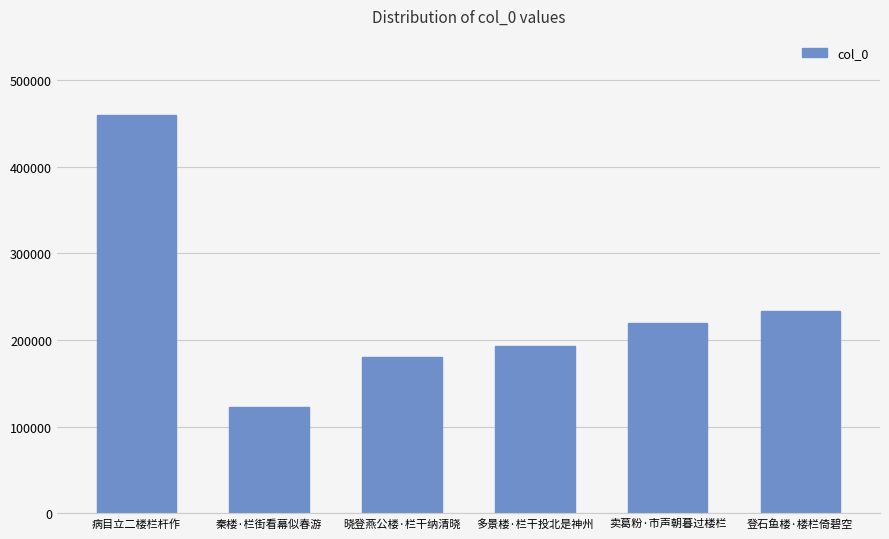

Reading right to left, transcribe all the data shown in this chart.

登石鱼楼·楼栏倚碧空=233504	卖葛粉·市声朝暮过楼栏=219565	多景楼·栏干投北是神州=192708	晓登燕公楼·栏干纳清晓=180807	秦楼·栏街看幕似春游=122173	病目立二楼栏杆作=459070